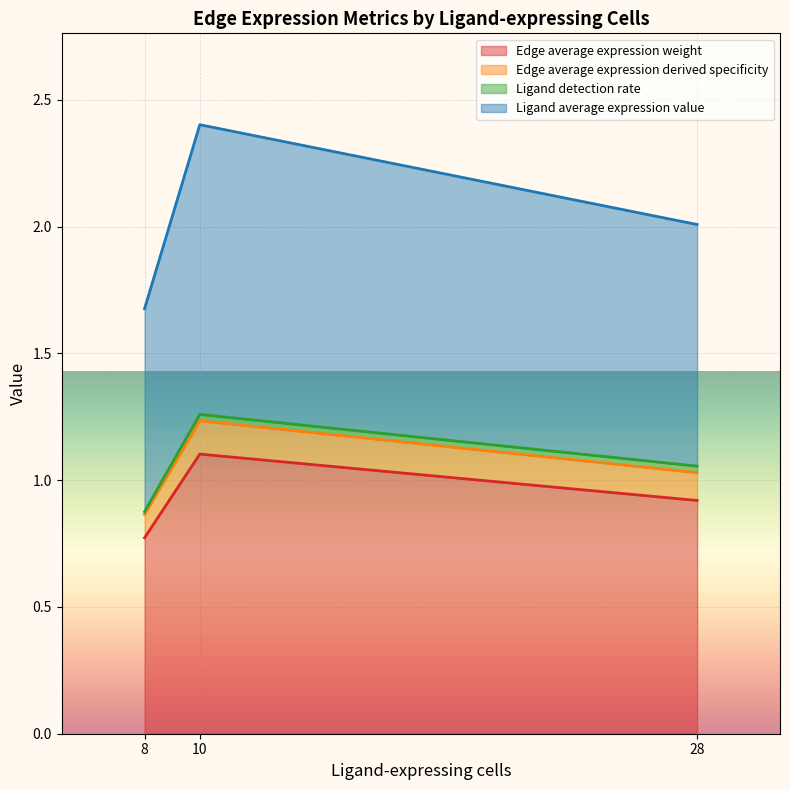

True or false: Ligand average expression value has more than 1 points higher than both neighbors.

False